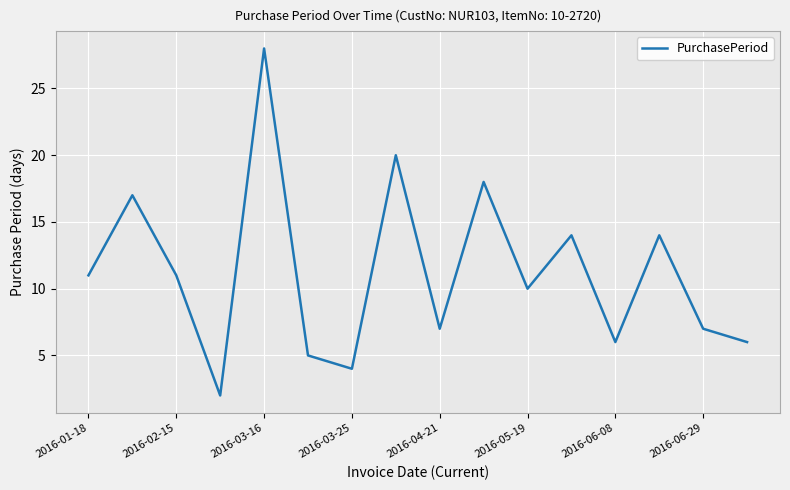

What is the smallest value displayed?

2